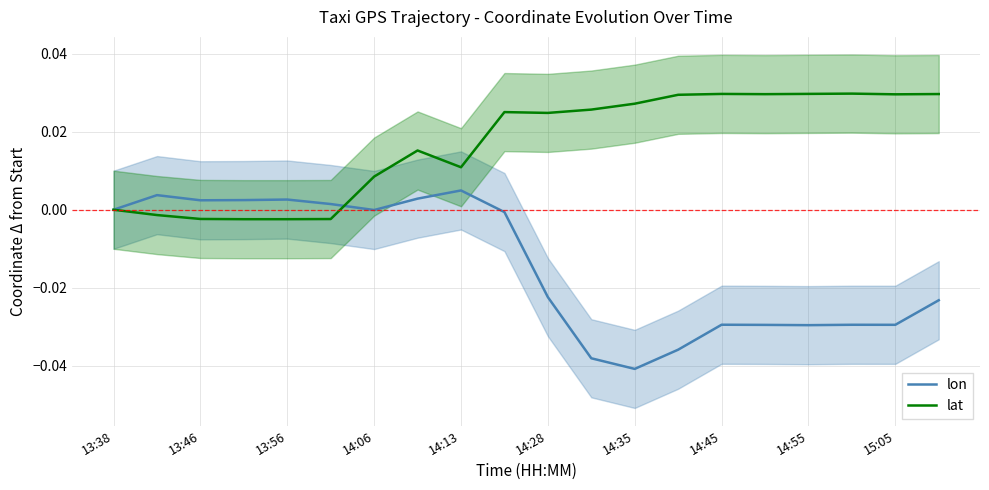

How many lines are shown in the chart?

2